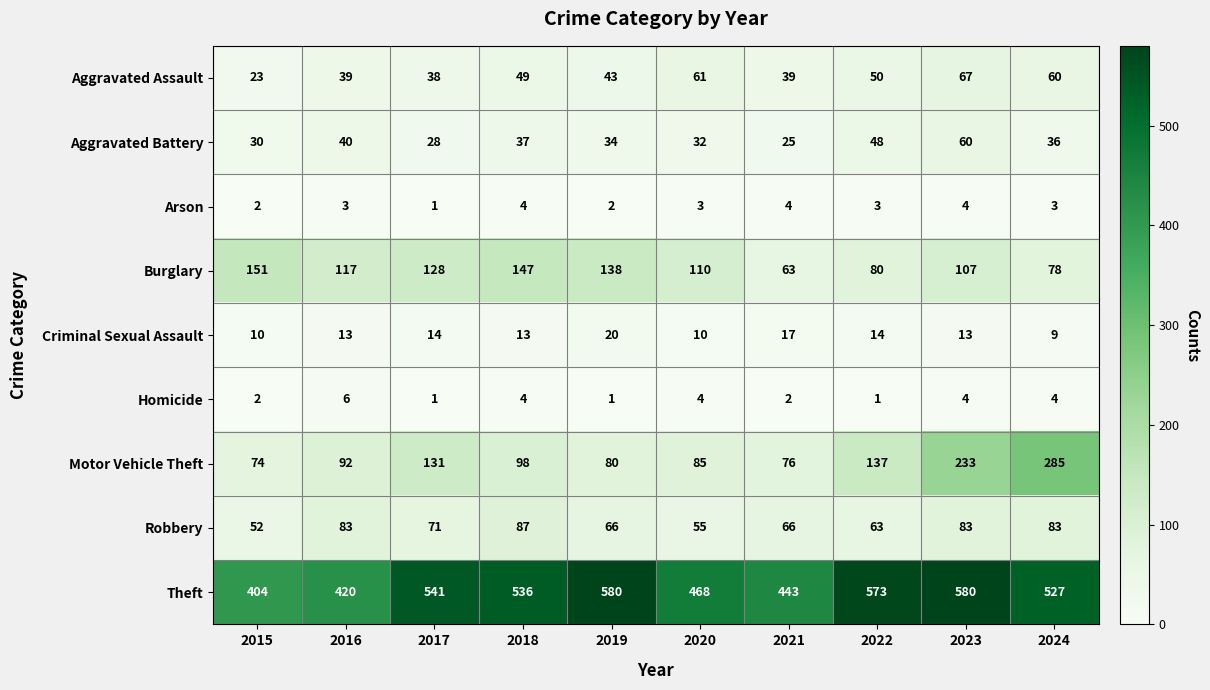

The Arson series shows 4 at 2024. True or false?

False